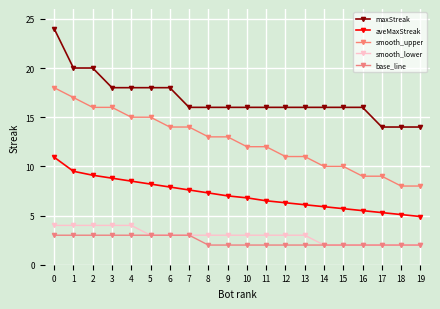

True or false: aveMaxStreak has a value of 4.1 at 14.

False